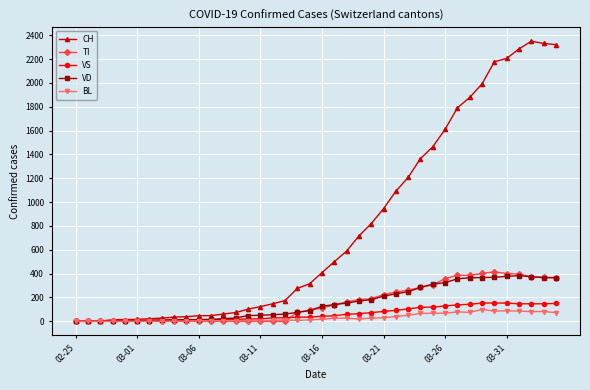

Which series has the largest range (max minus min)?

CH